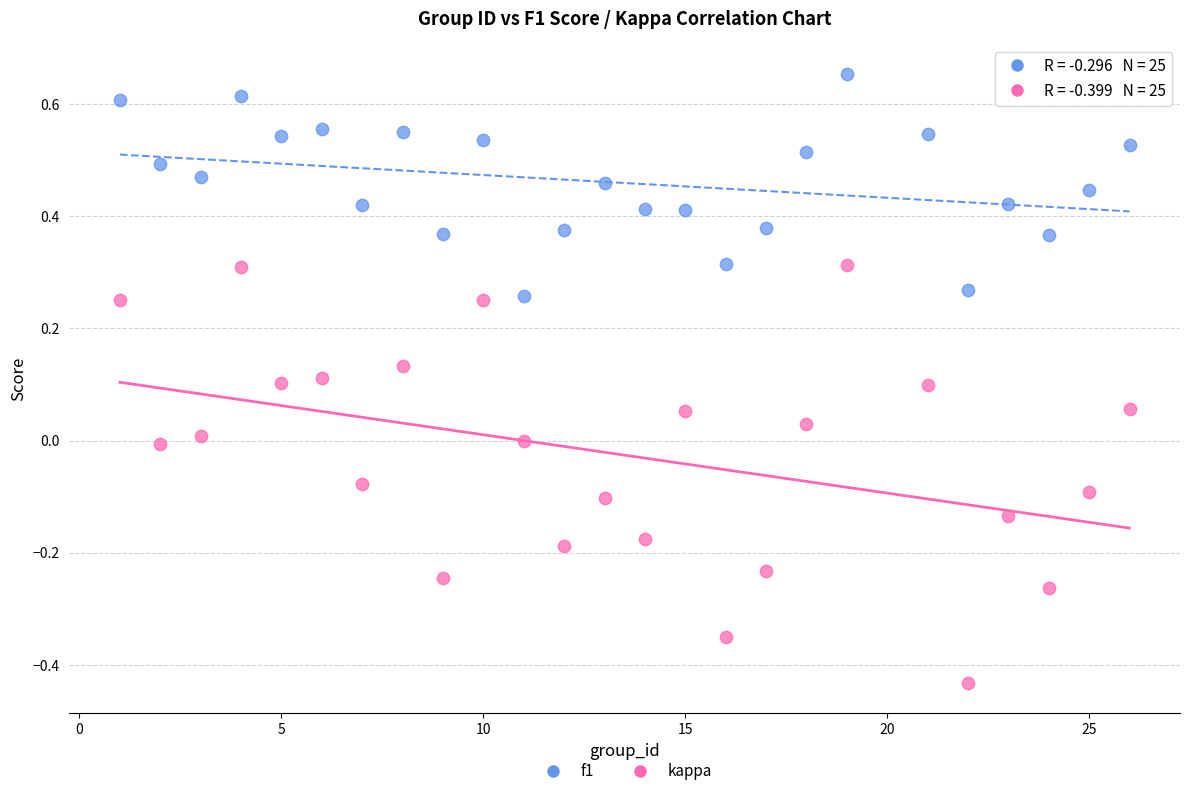

Across all data points, what is the range of Y values (max minus min)?

1.1